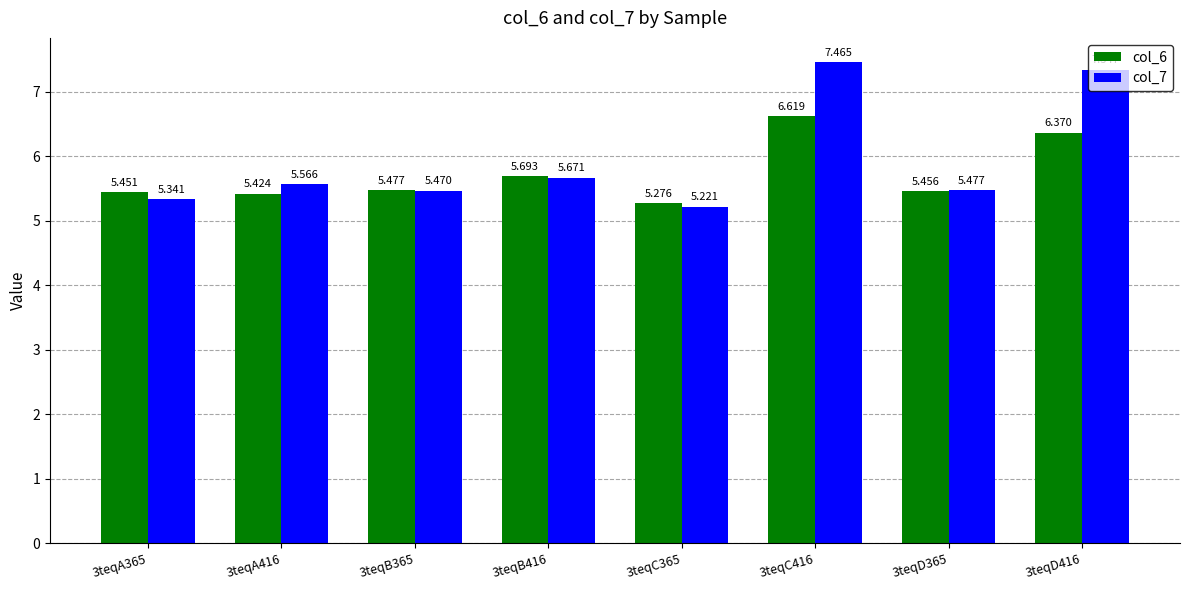

Is the value of col_6 at 3teqD365 greater than the value of col_7 at 3teqD365?

No